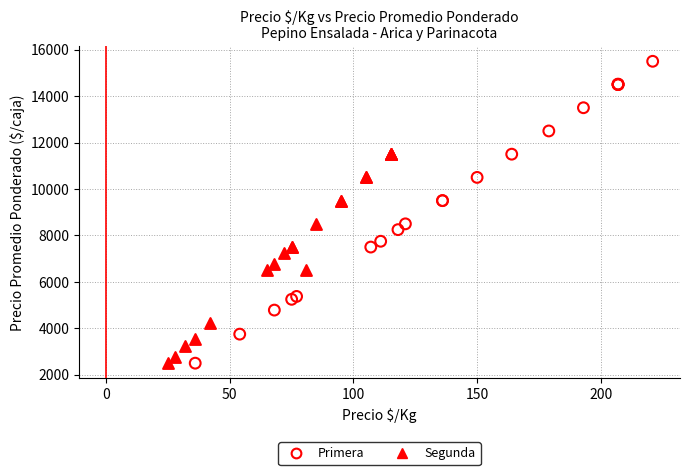

Which series has the widest spread of Y values?

Primera